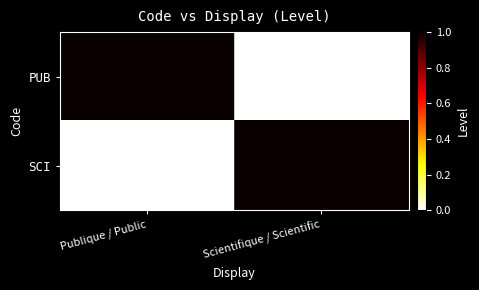

Count the number of categories in the chart.

2